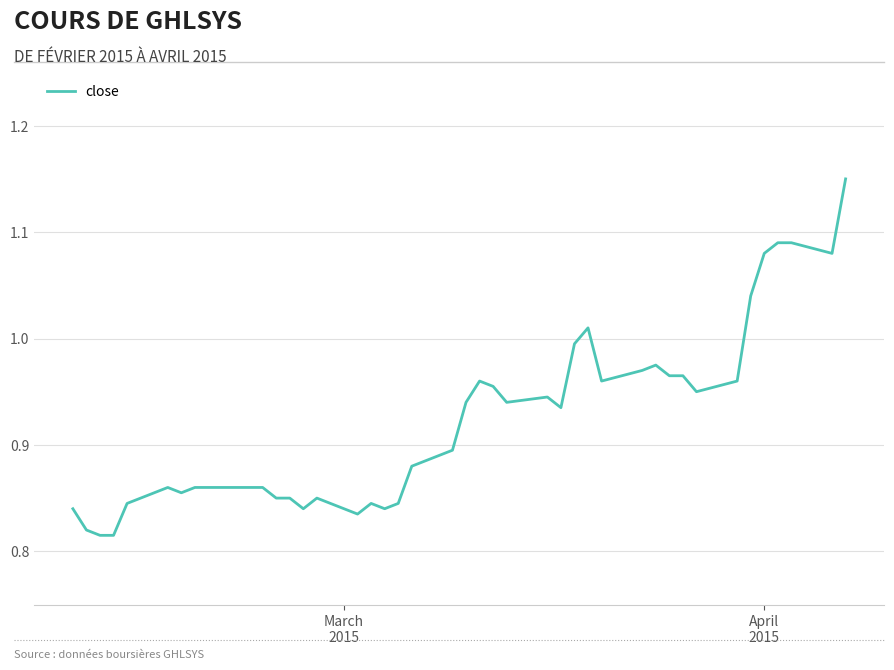

What is the difference between the maximum and minimum values?

0.3